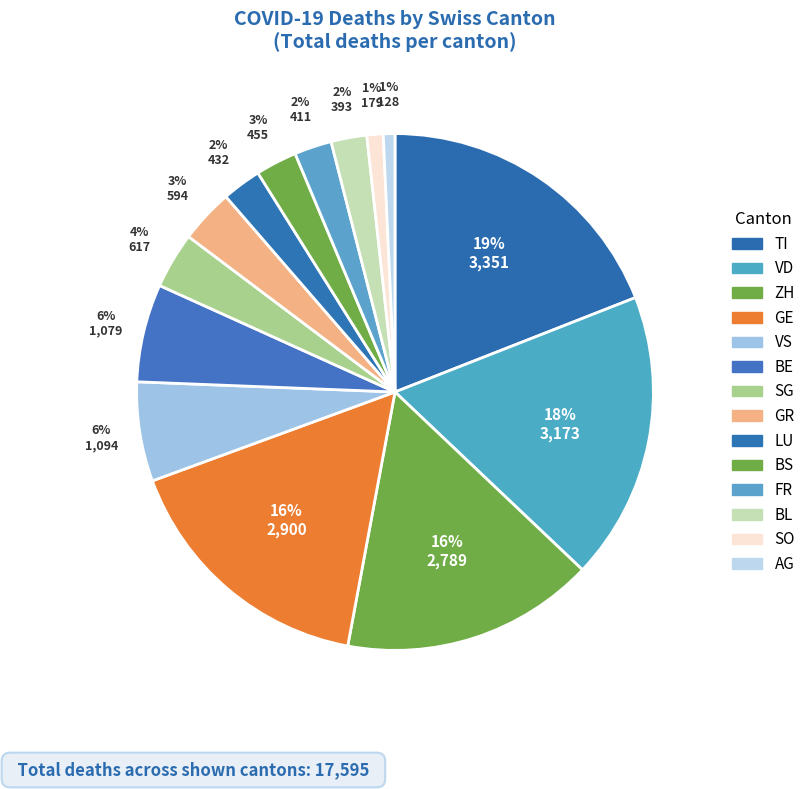

How many slices are in this pie chart?

14